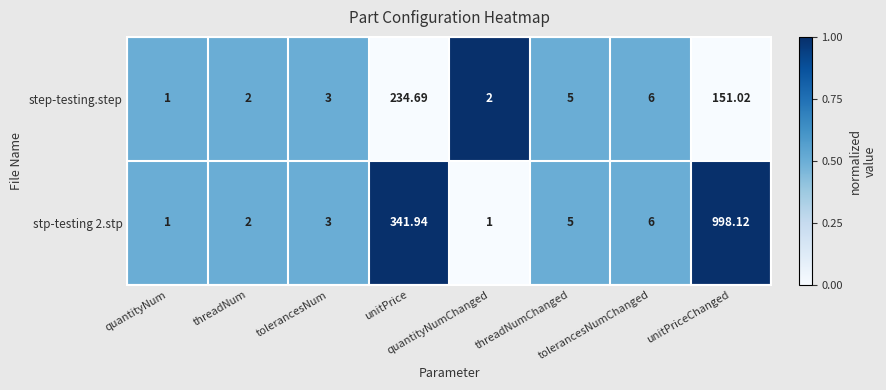

How many values in the step-testing.step series are below 5?

4